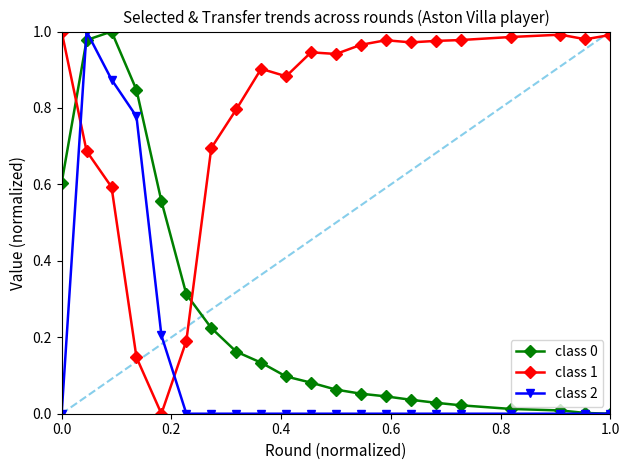

True or false: class 0 and class 1 cross at least once.

True